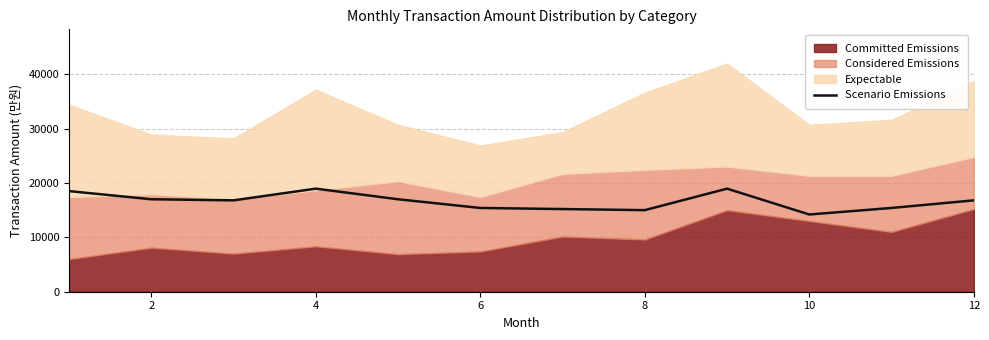

How many interior local peaks (higher than both neighbors) does the data have?

2